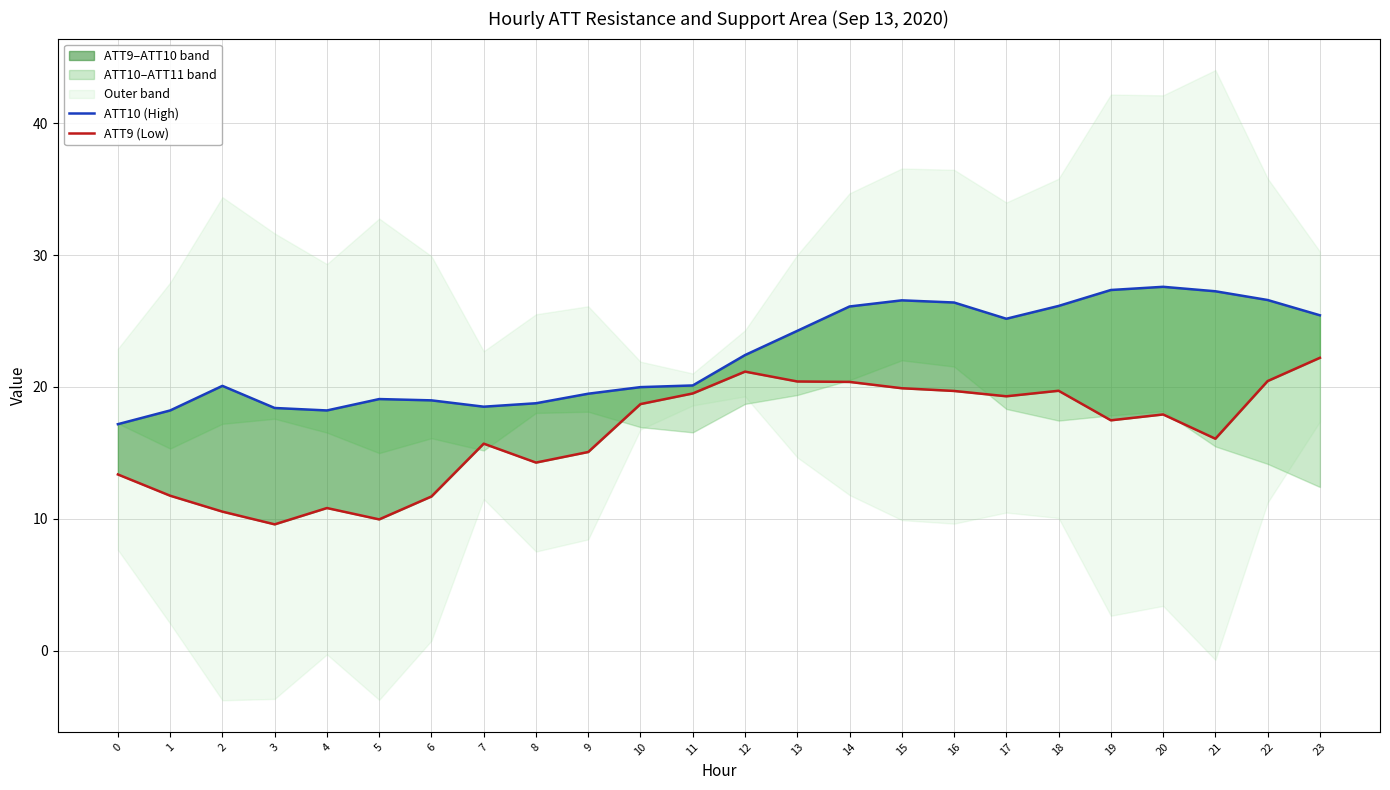

Which series changed the most between 2 and 9?

ATT9 (Low)